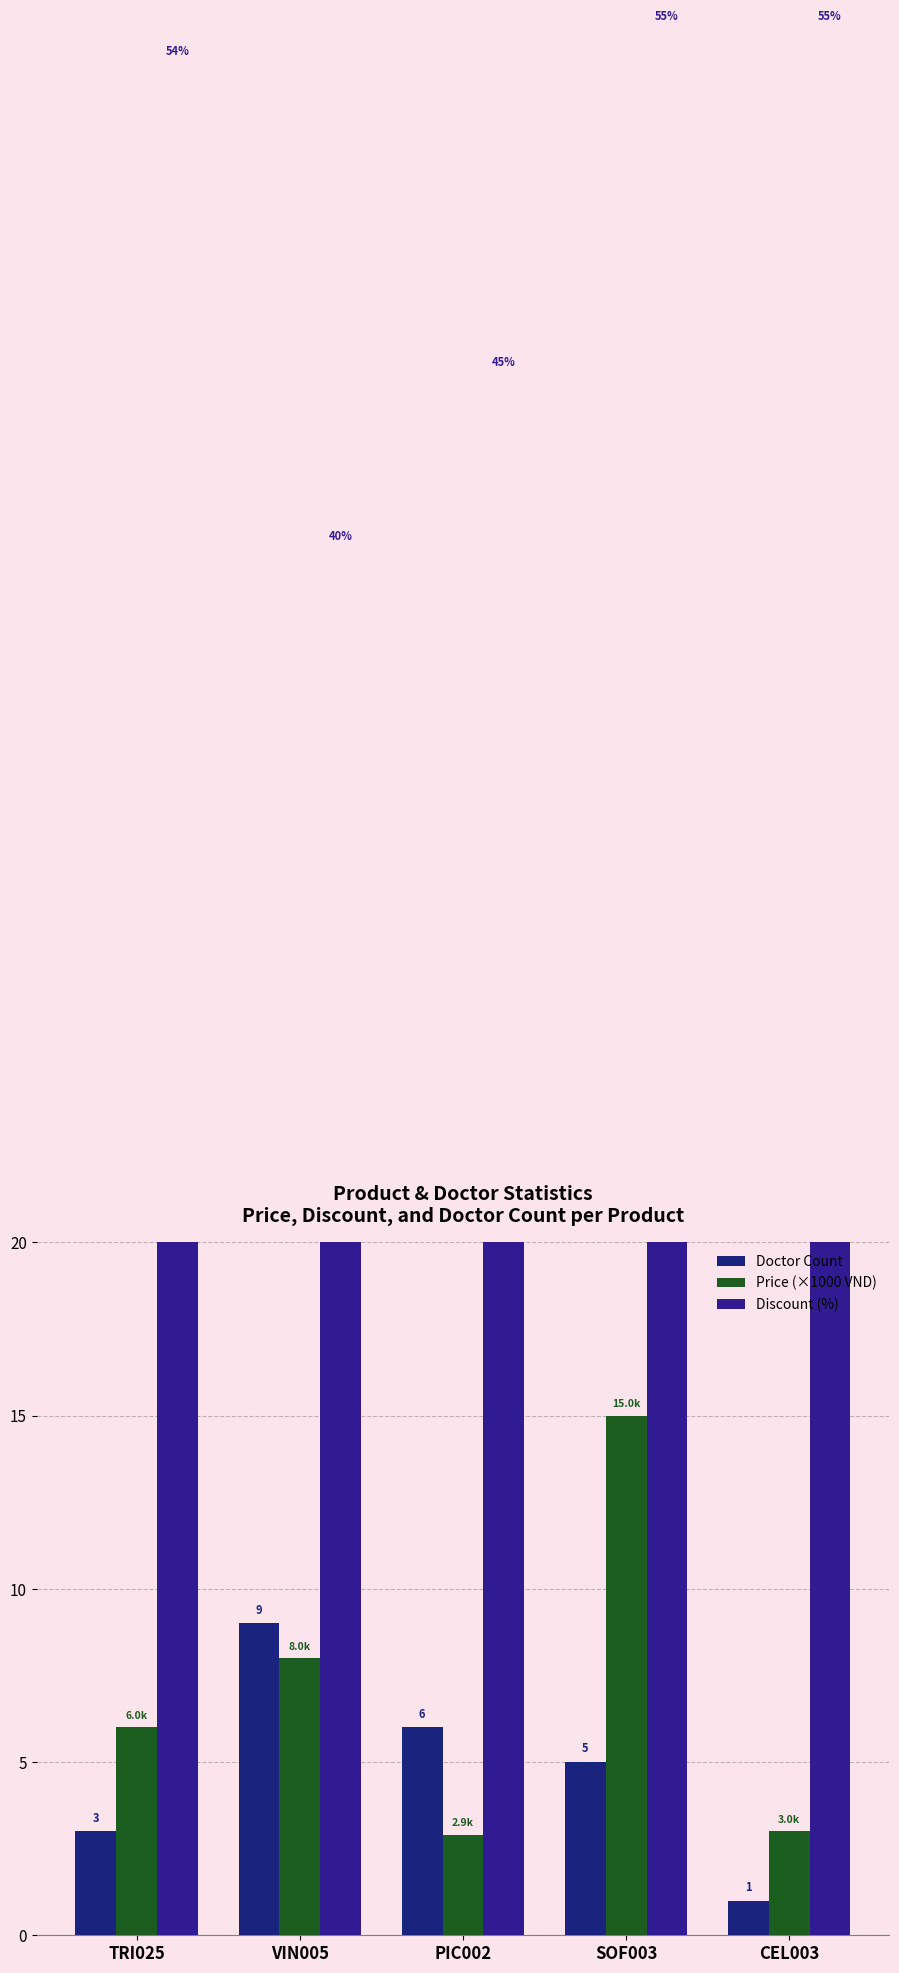

What is the label of the 2nd bar from the right?

SOF003